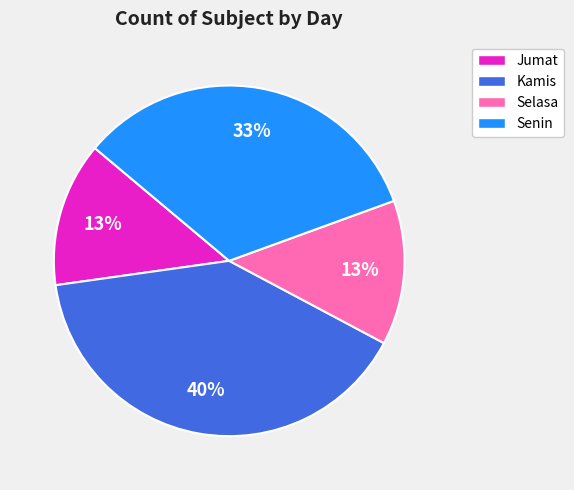

True or false: Jumat accounts for 13% of the total.

True